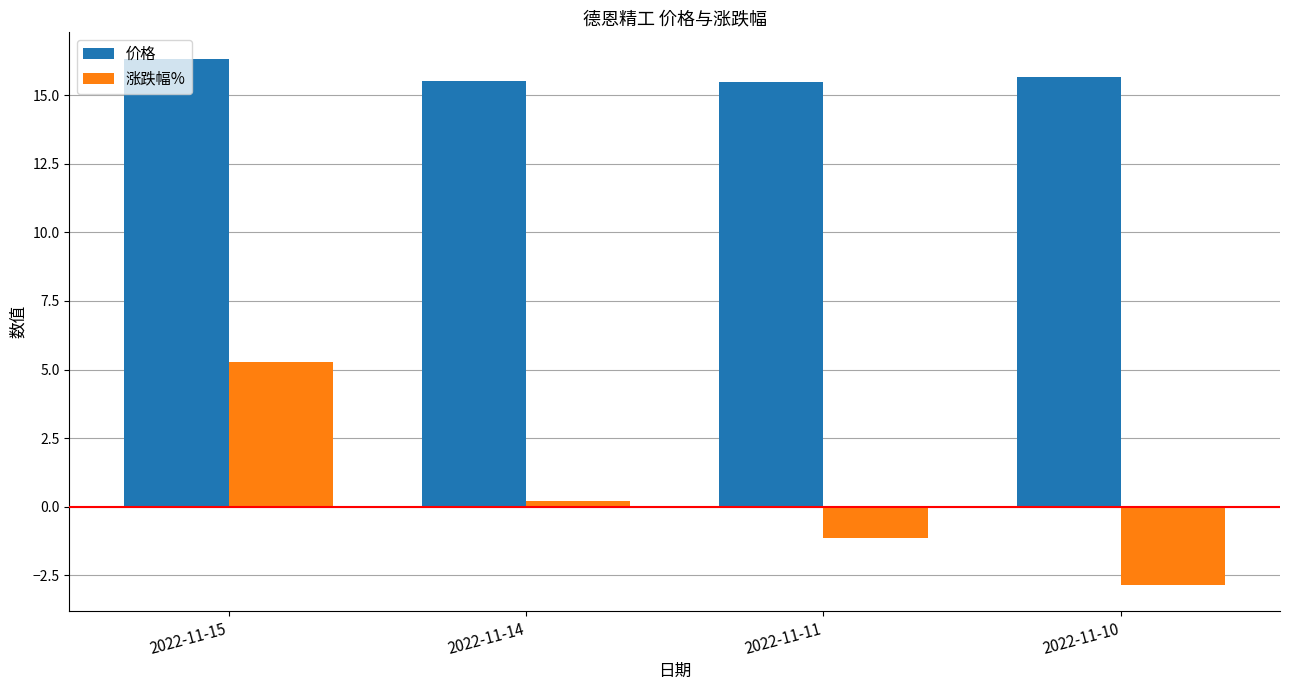

Which series changed the most between 2022-11-14 and 2022-11-11?

涨跌幅%